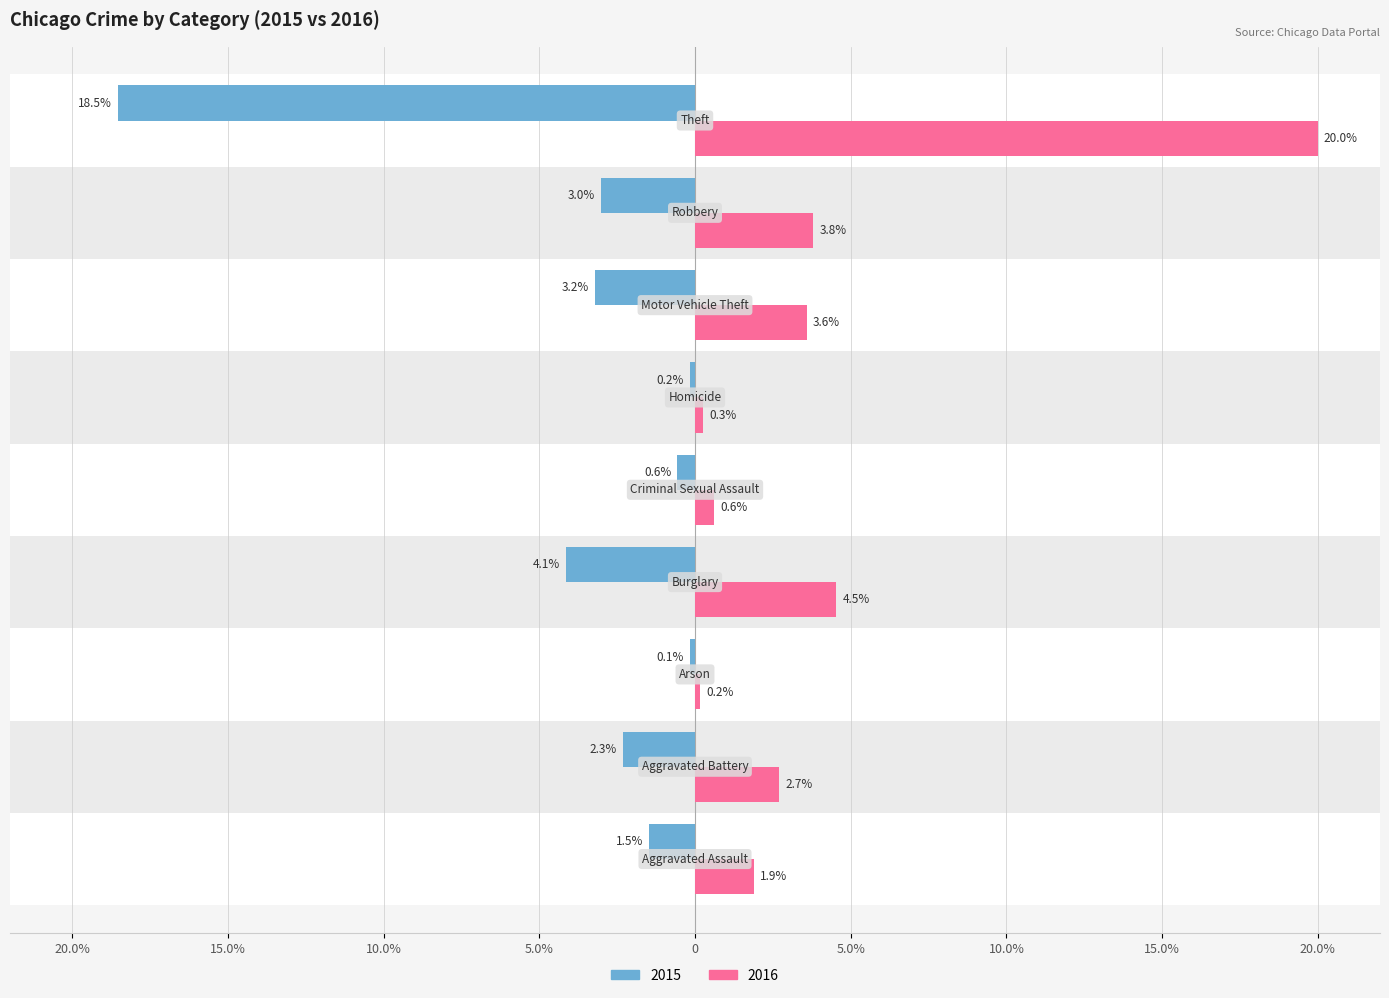

What is the approximate value of 2016 at Robbery?

3.8